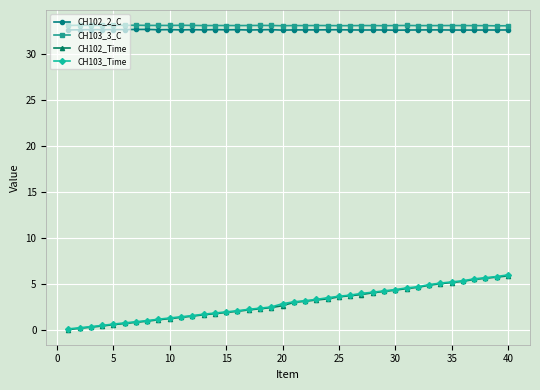

Count the number of categories in the chart.

40